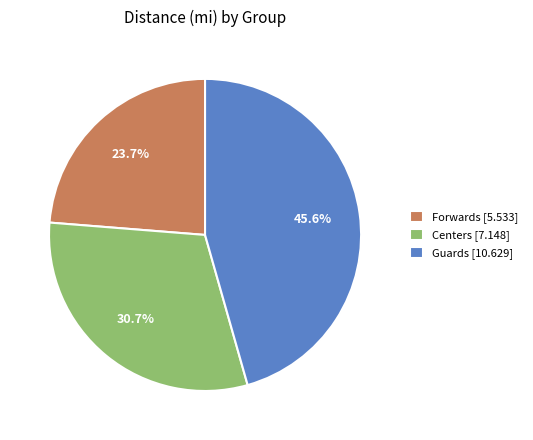

Do Guards and Centers together represent more than half of the pie?

Yes